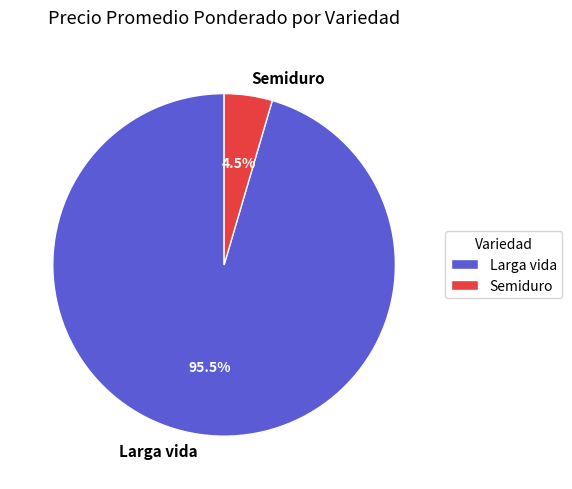

Does any single category account for the majority?

Yes